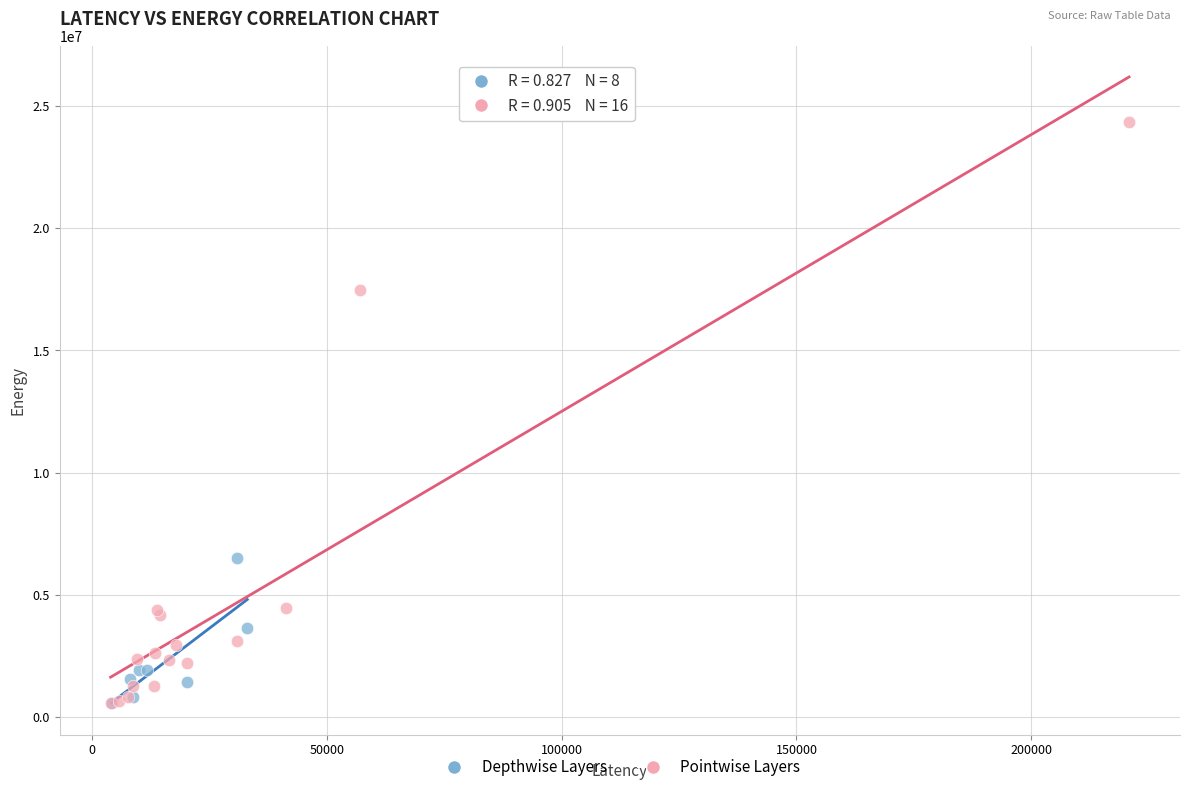

Which series has the largest Y range (max minus min)?

Pointwise Layers